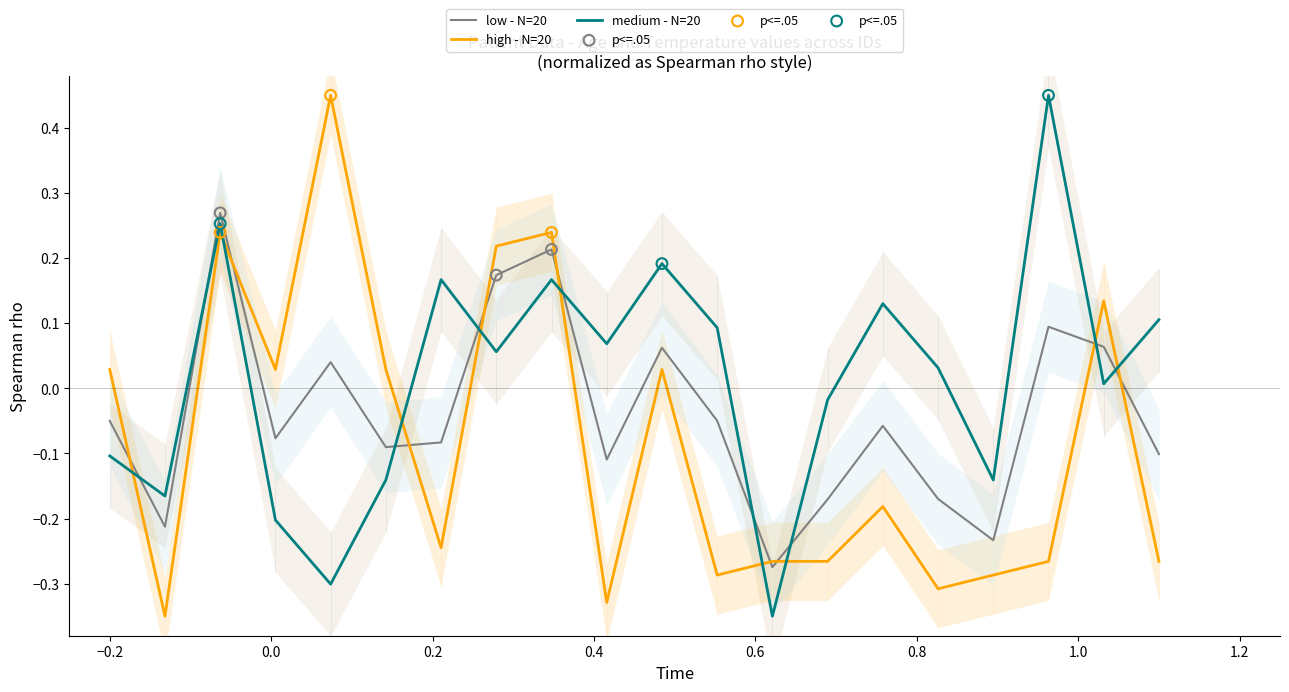

True or false: high - N=20 and medium - N=20 intersect in this chart.

True